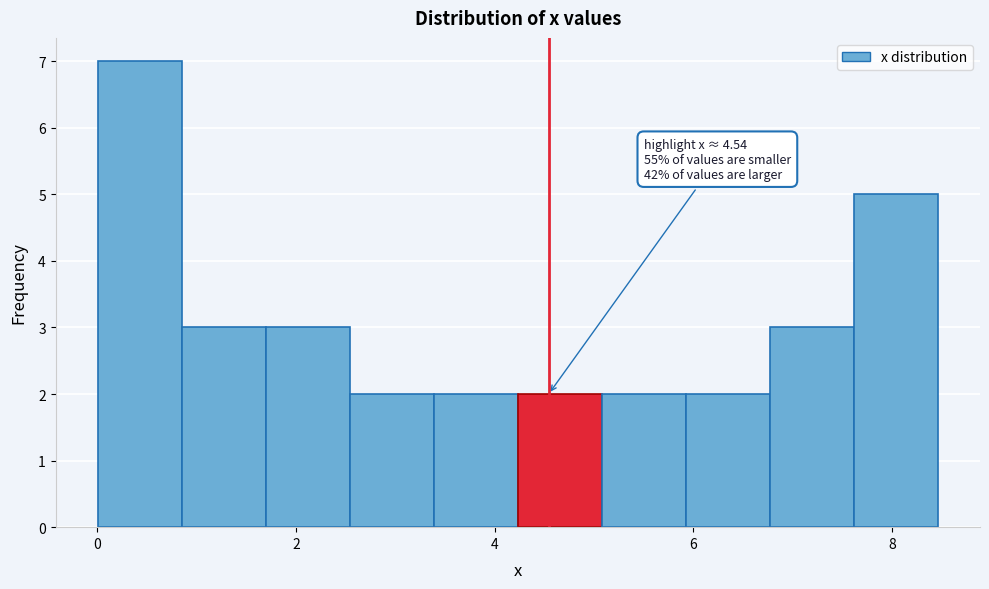

Which range on the x-axis has the tallest bar?

0.0 to 0.8